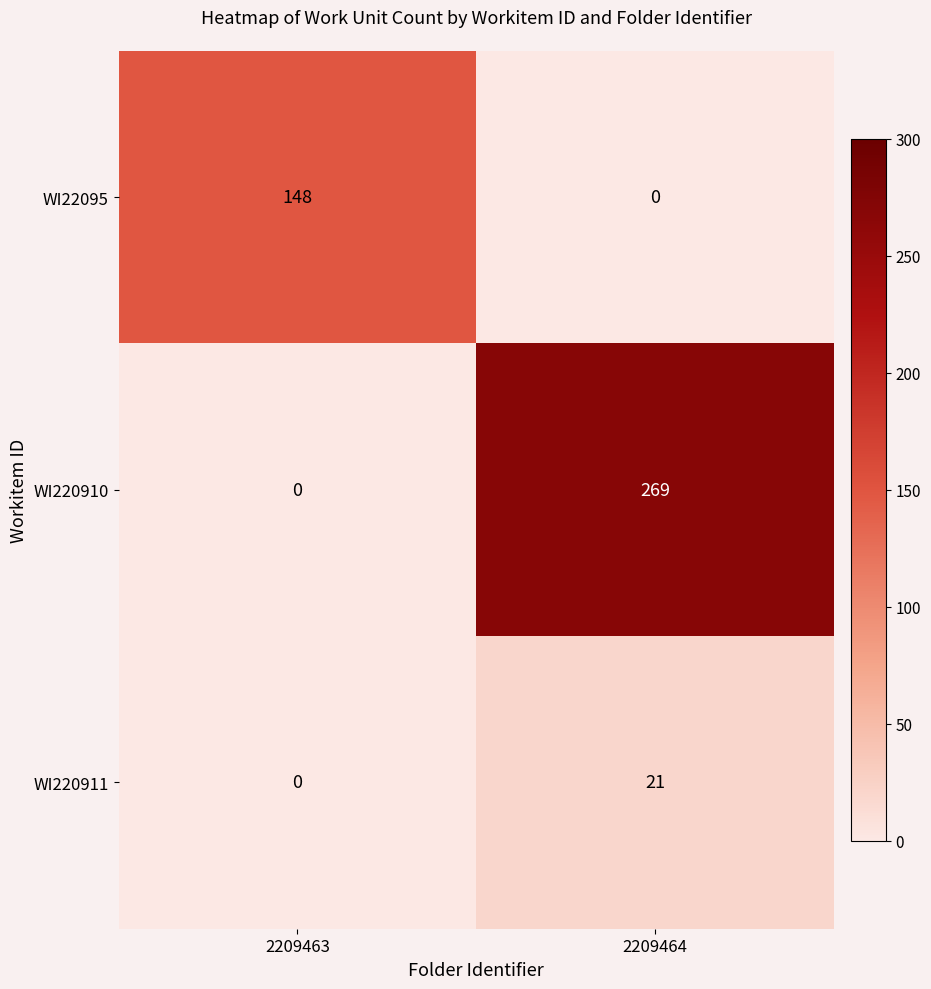

The WI22095 series shows 148 at 2209463. True or false?

True